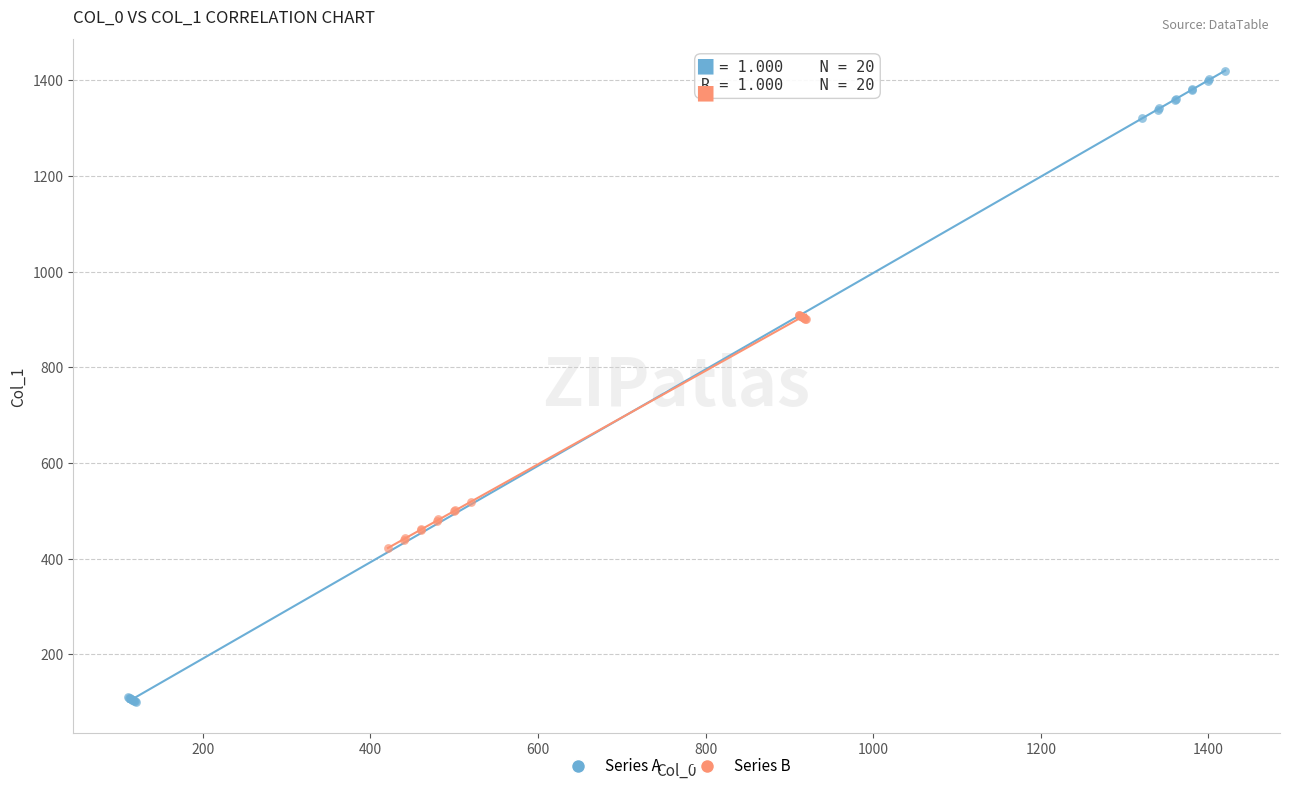

What are all the series names shown in the legend?

Series A, Series B